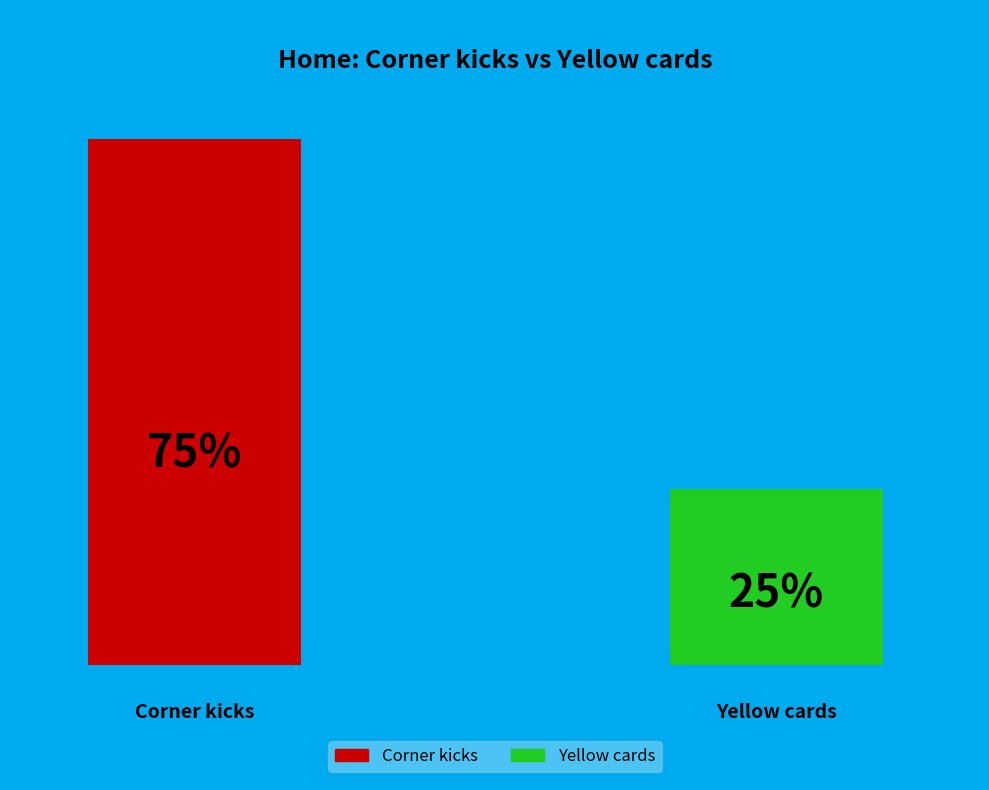

Do Corner kicks and Yellow cards together represent more than half of the pie?

Yes